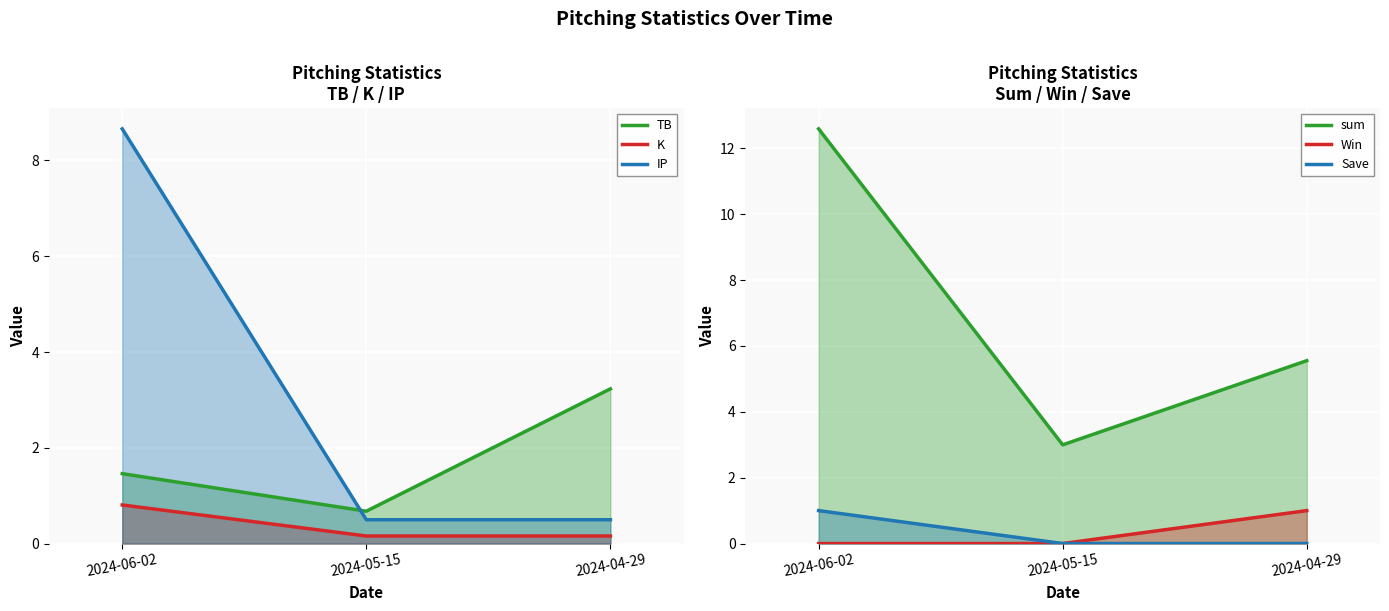

Reading right to left, transcribe all the data shown in this chart.

TB: 2024-04-29=3.2	2024-05-15=0.7	2024-06-02=1.5
K: 2024-04-29=0.2	2024-05-15=0.2	2024-06-02=0.8
IP: 2024-04-29=0.5	2024-05-15=0.5	2024-06-02=8.7
sum: 2024-04-29=5.6	2024-05-15=3.0	2024-06-02=12.6
Win: 2024-04-29=1.0	2024-05-15=0.0	2024-06-02=0.0
Save: 2024-04-29=0.0	2024-05-15=0.0	2024-06-02=1.0